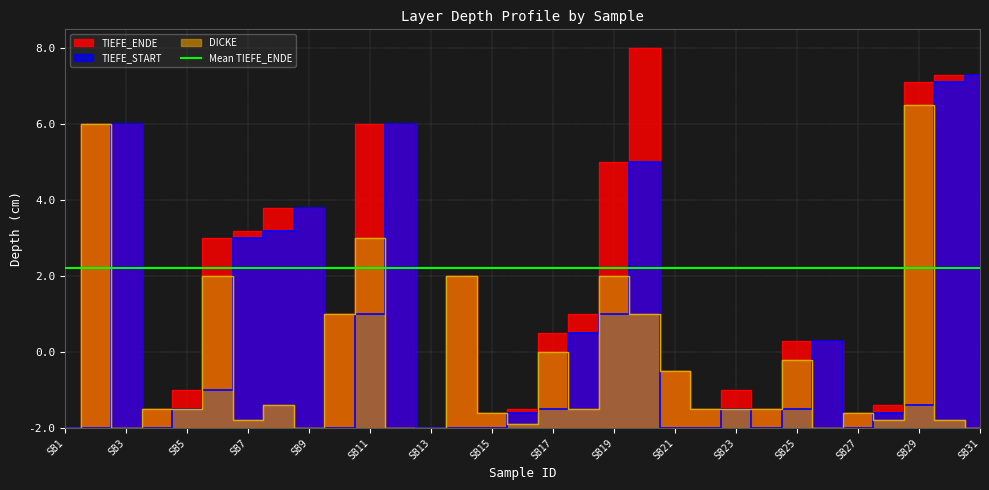

How many interior local valleys does the DICKE series have?

7